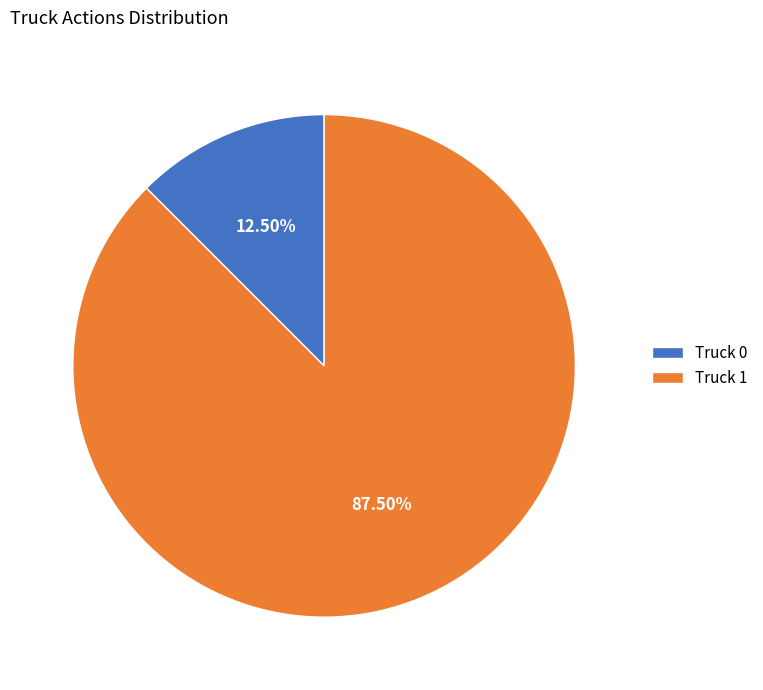

Does Truck 1 represent more than half of the total?

Yes